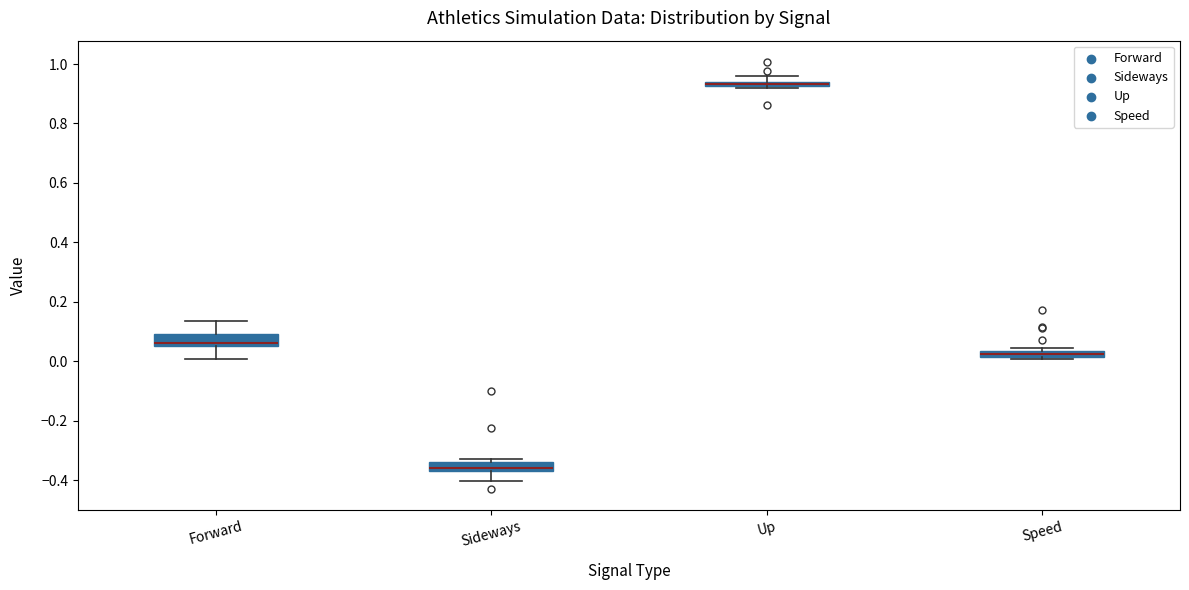

Where is the upper edge of the box for Forward on the y-axis? The values are not printed on the chart, so give them approximately, as read against the axis.

0.10